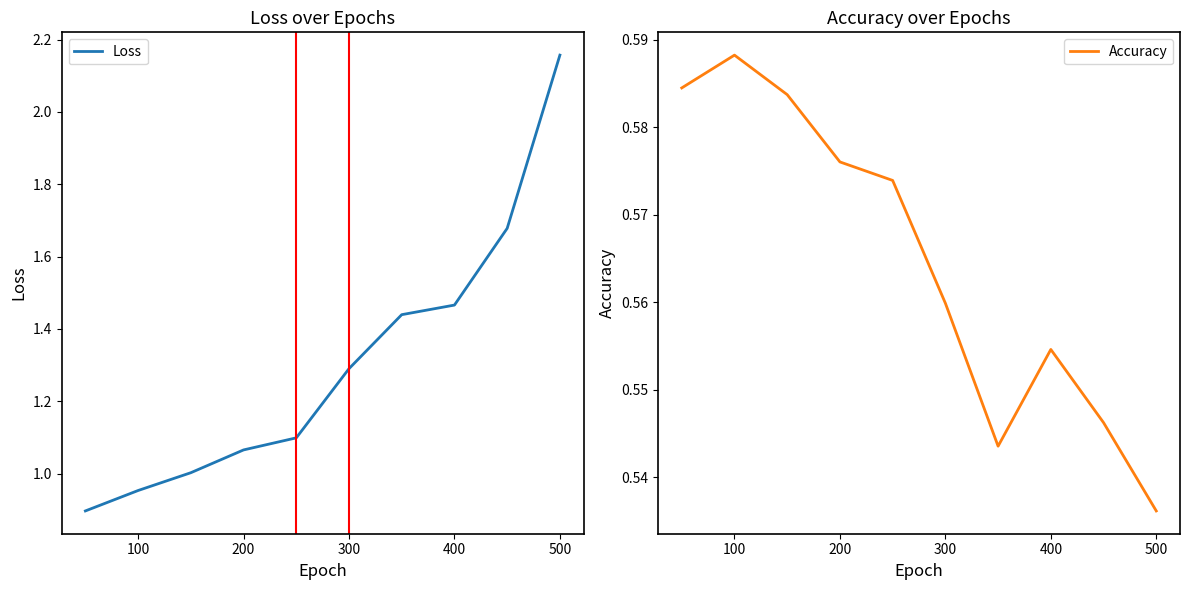

What is the lowest value of the Loss series?

0.9